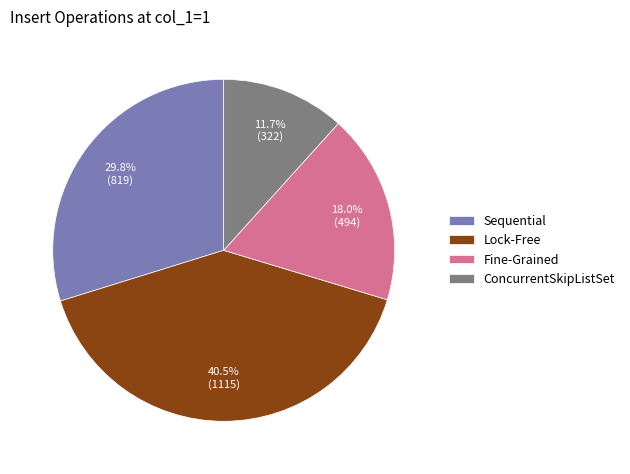

To the nearest percent, what is the average slice percentage?

25%